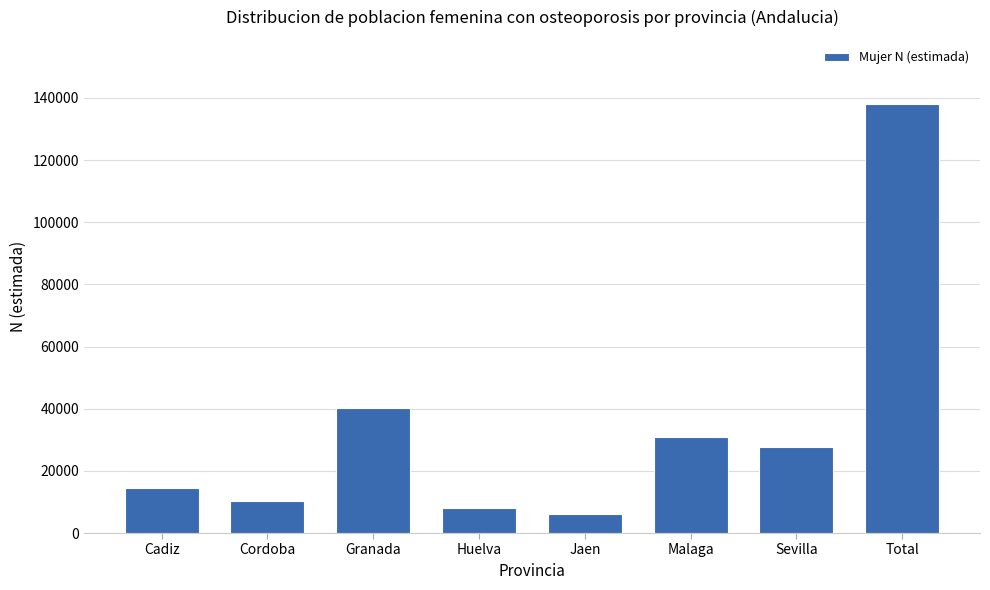

Reading left to right, list all the values displayed in this chart.

Cadiz=14465	Cordoba=10307	Granada=40363	Huelva=8000	Jaen=6212	Malaga=30975	Sevilla=27657	Total=137979